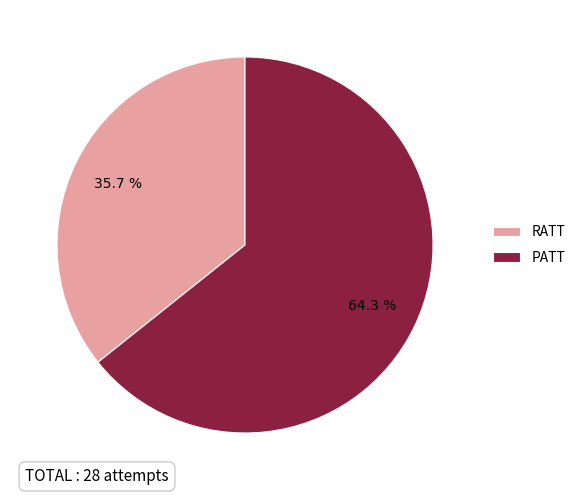

Approximately how many times larger is the value at RATT compared to PATT?

0.6